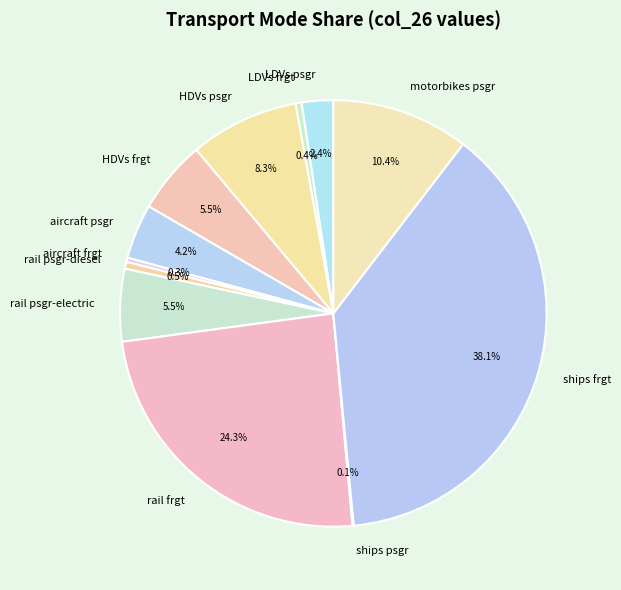

Combined, what portion of the pie is HDVs frgt and ships frgt?

43.6%